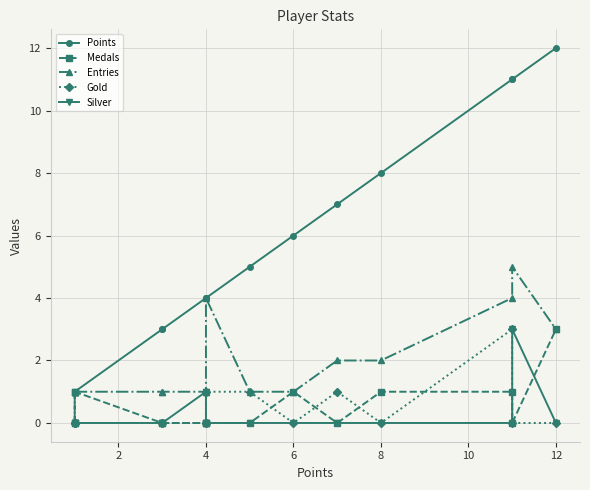

True or false: Entries has a value of 2 at 10.

False